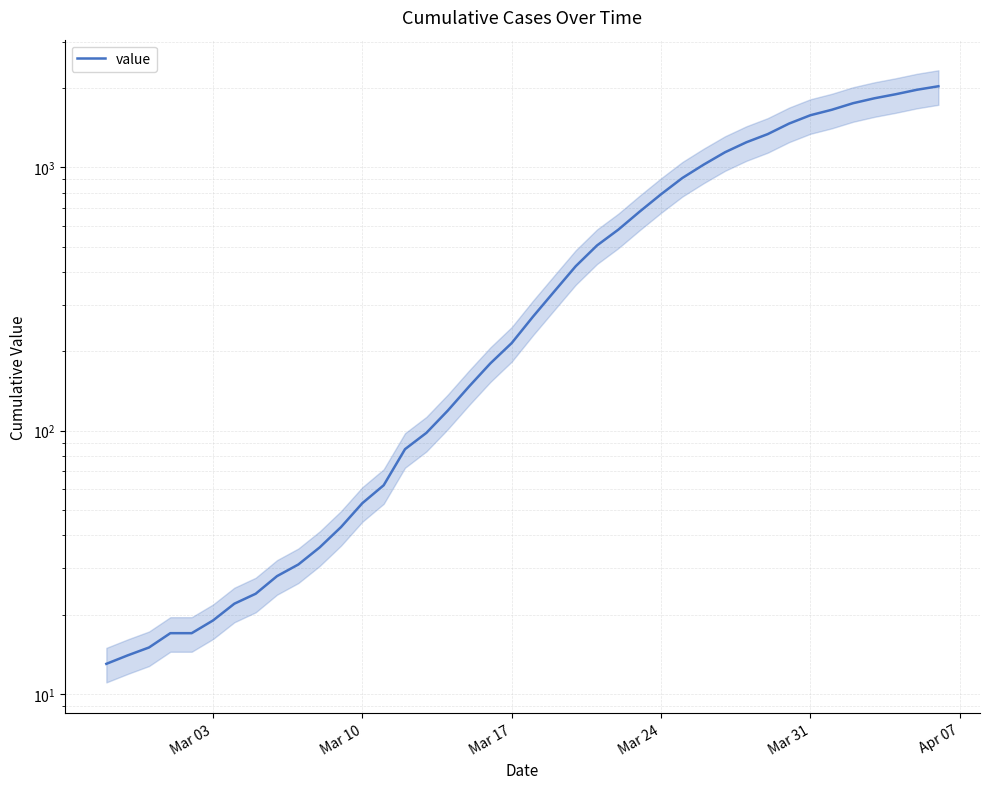

What is the difference between the second highest and minimum values?

1958